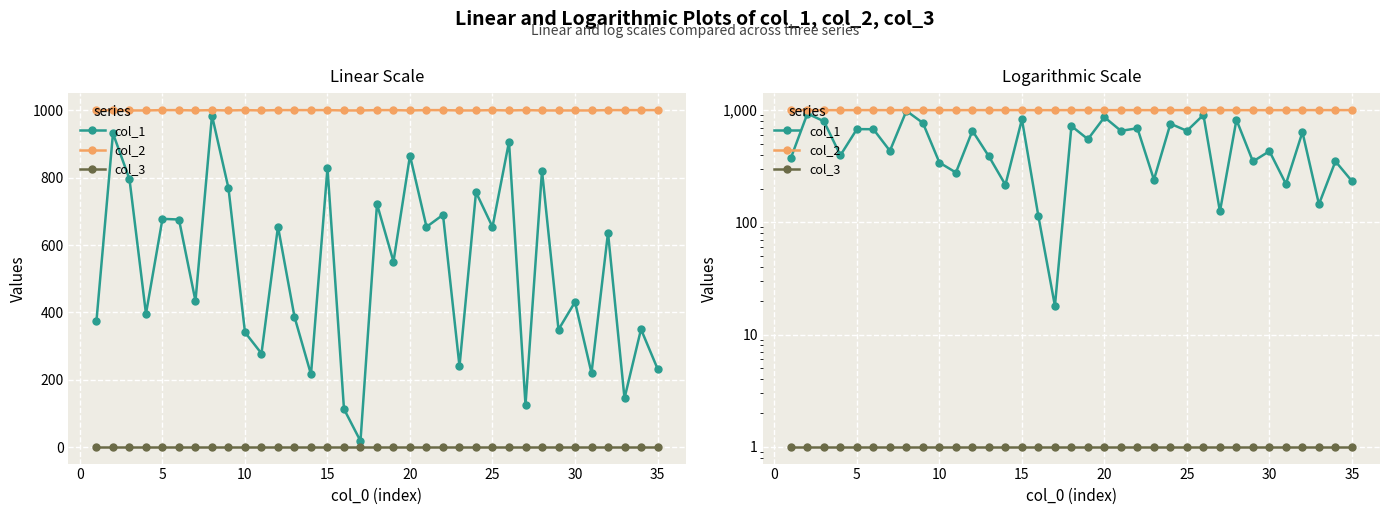

True or false: col_2 and col_3 cross at least once.

False